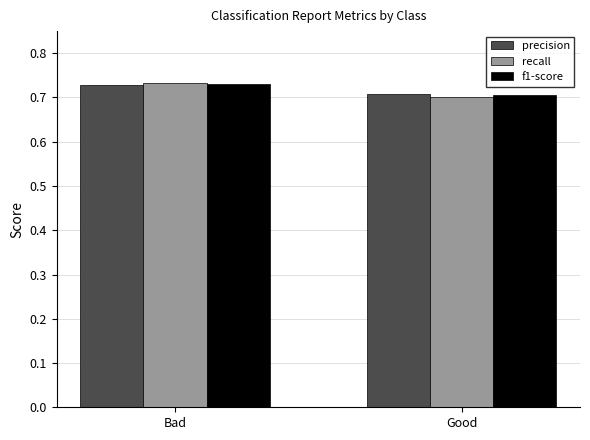

What position from the right is Good?

1